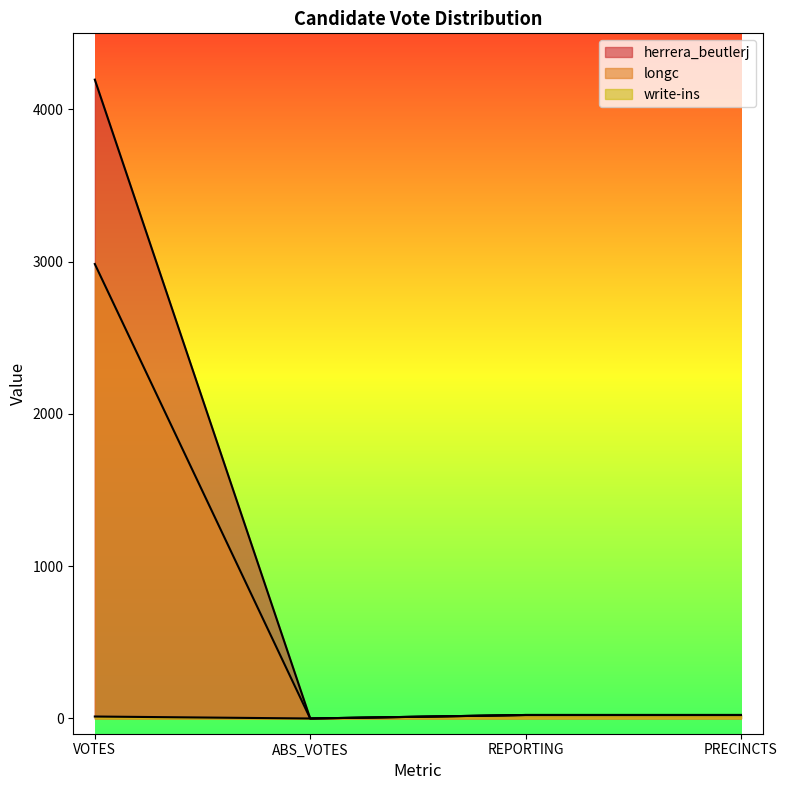

Where does the longc series first go above 23?

VOTES